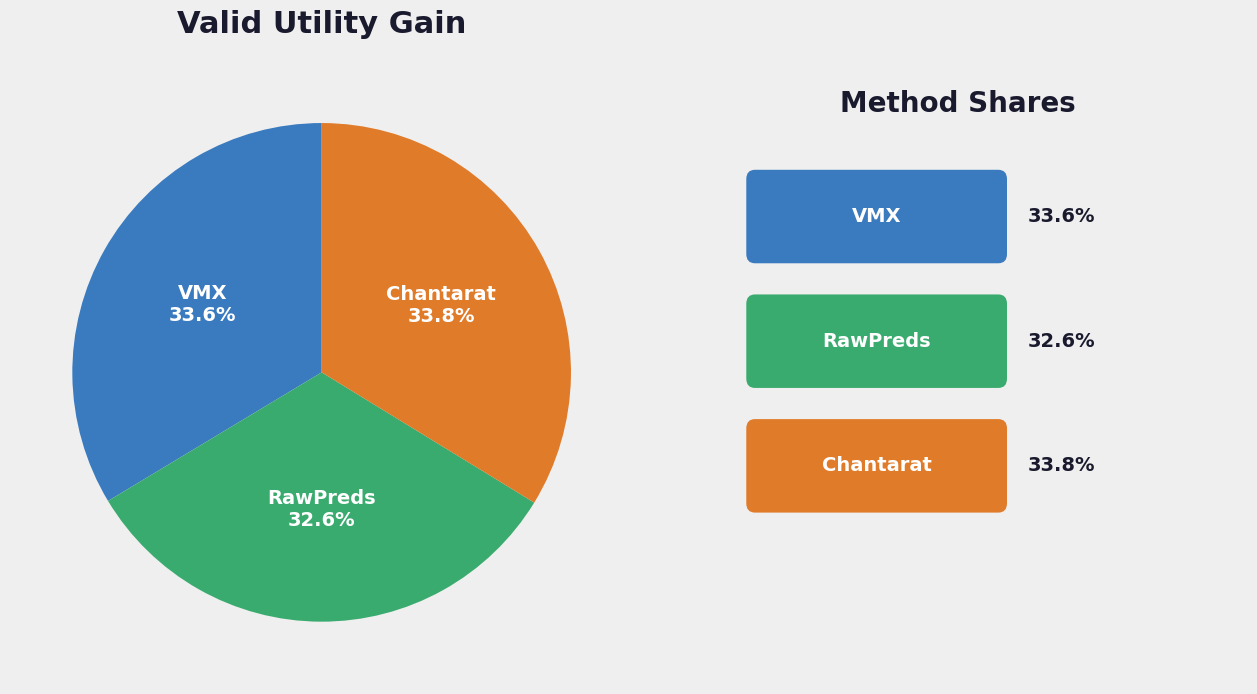

Is there a majority slice in this chart?

No